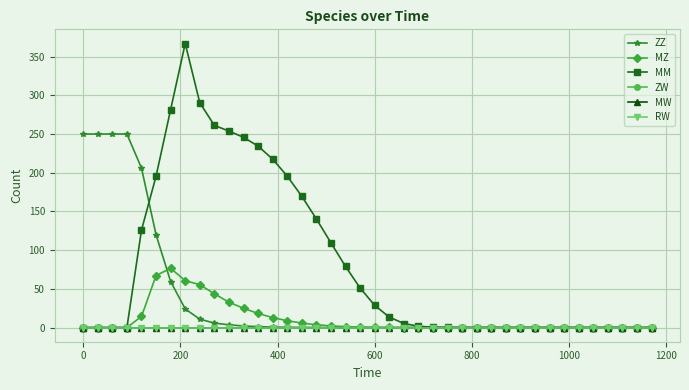

Which series has the largest total across all categories?

MM